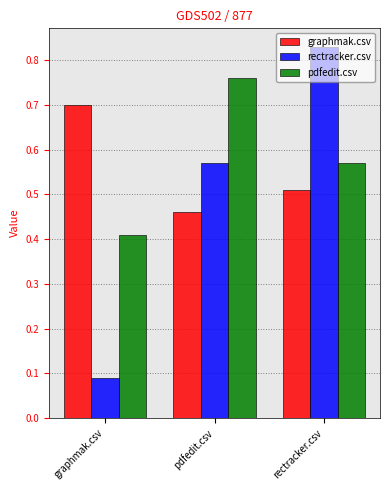

List the series in order of their peak value, lowest first.

graphmak.csv, pdfedit.csv, rectracker.csv